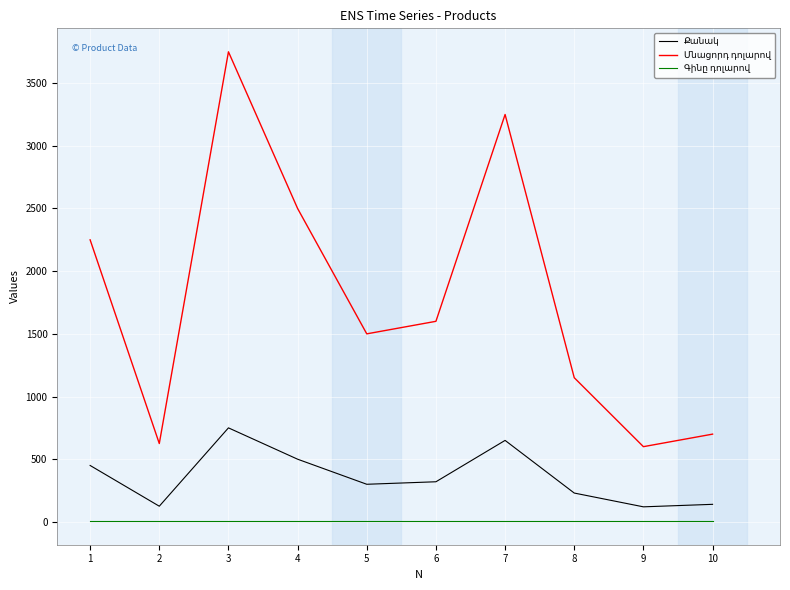

What is the greatest value displayed?

3750